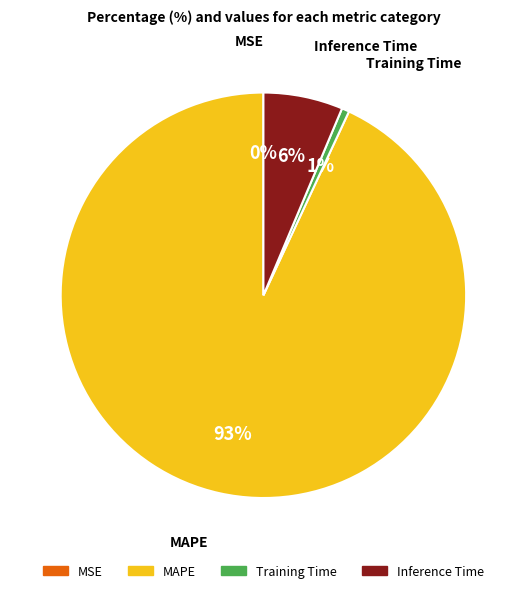

What percentage is the Inference Time slice, to the nearest percent?

6%